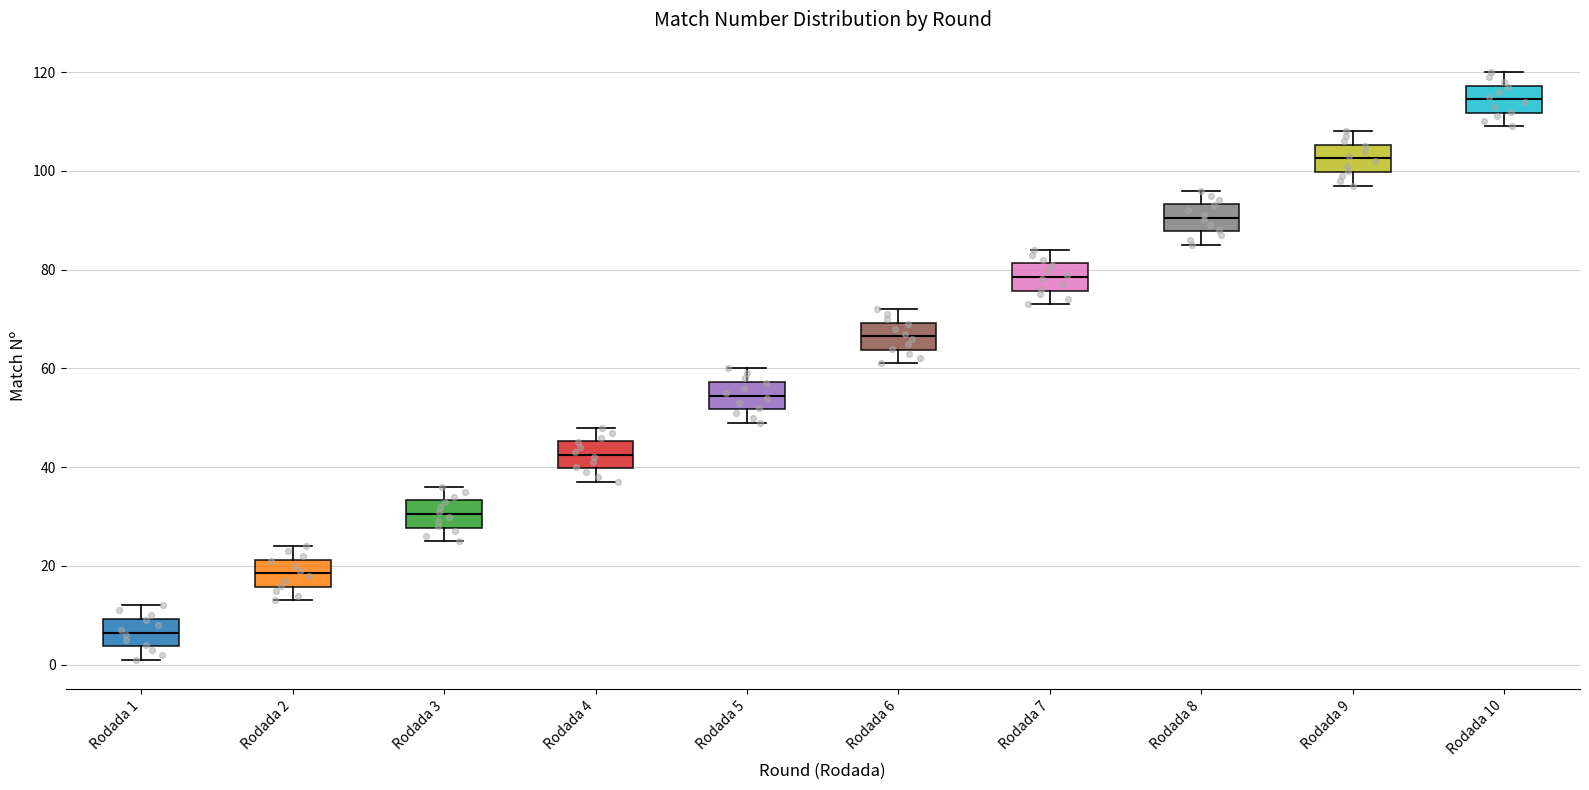

Where is the upper edge of the box for Rodada 5 on the y-axis? The values are not printed on the chart, so give them approximately, as read against the axis.

58